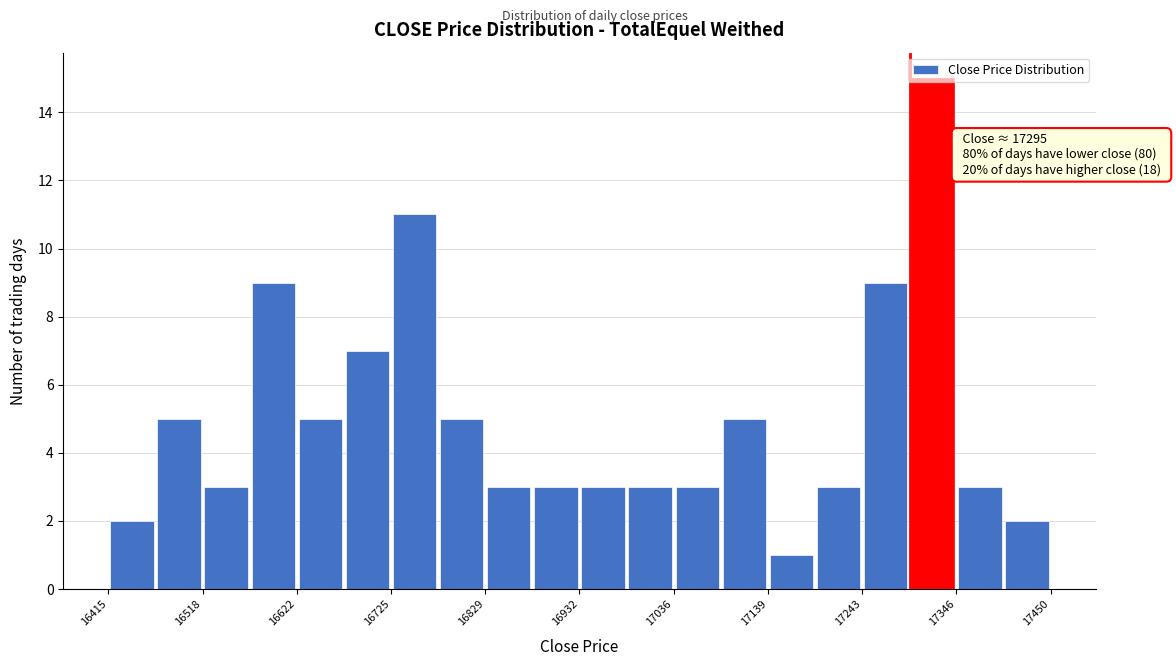

Read against the x-axis, roughly where is the centre of the tallest bar?

17320